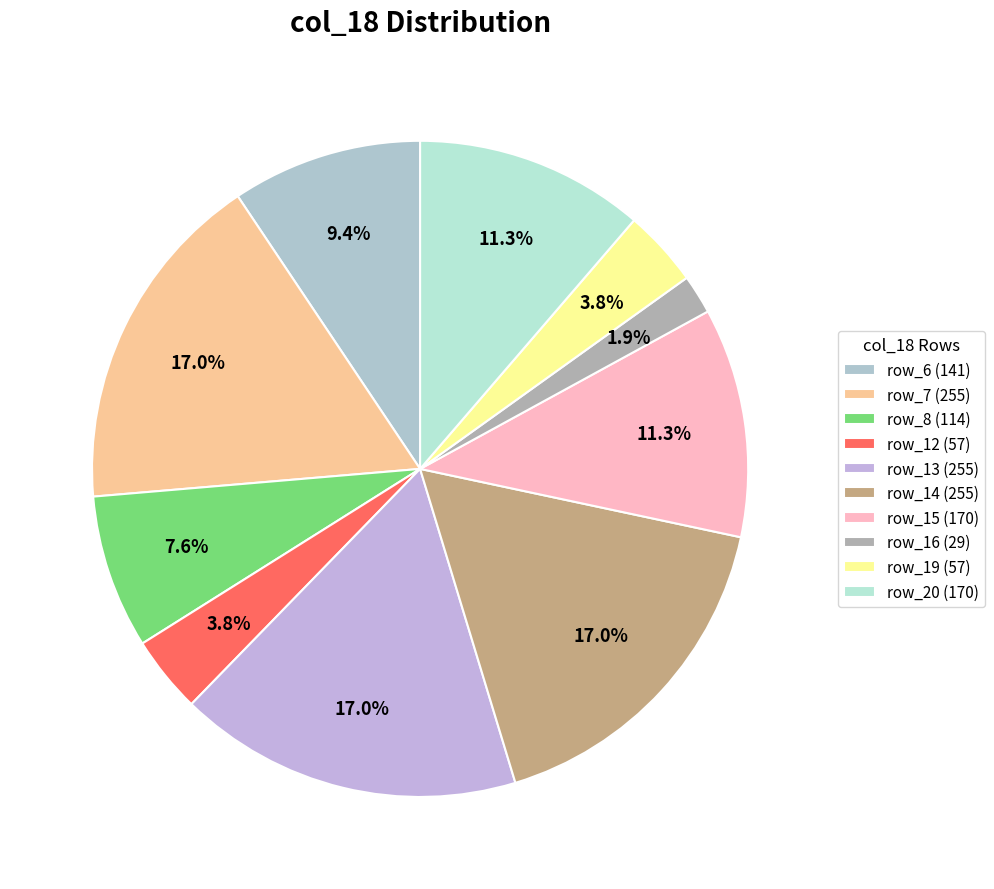

How many slices are in this pie chart?

10